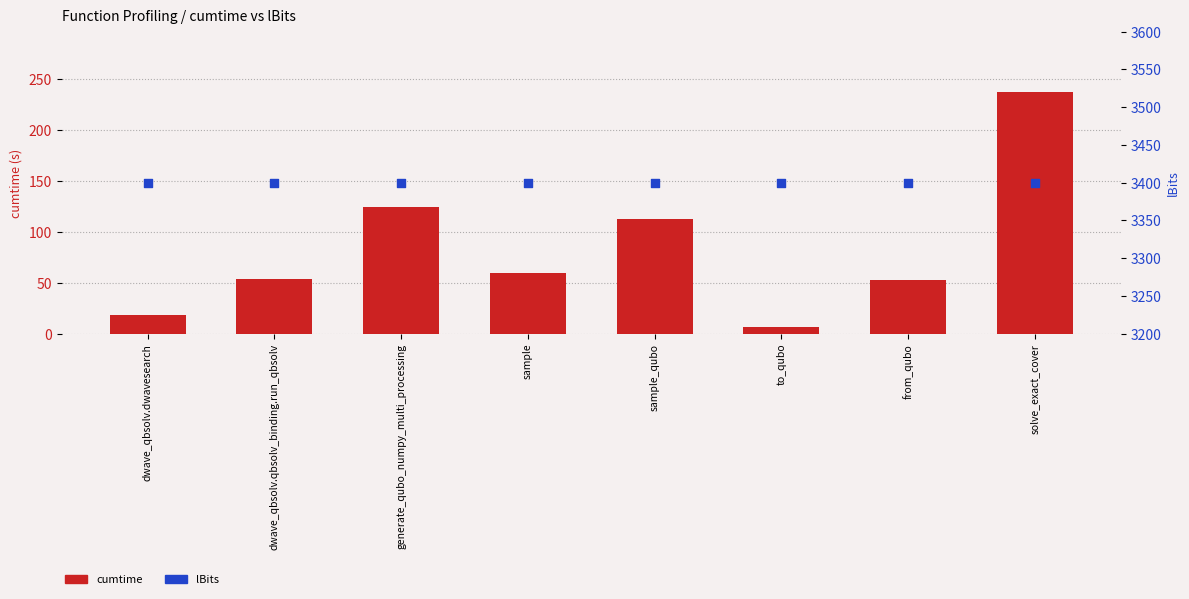

Is the value of lBits at to_qubo greater than the value of cumtime at to_qubo?

Yes